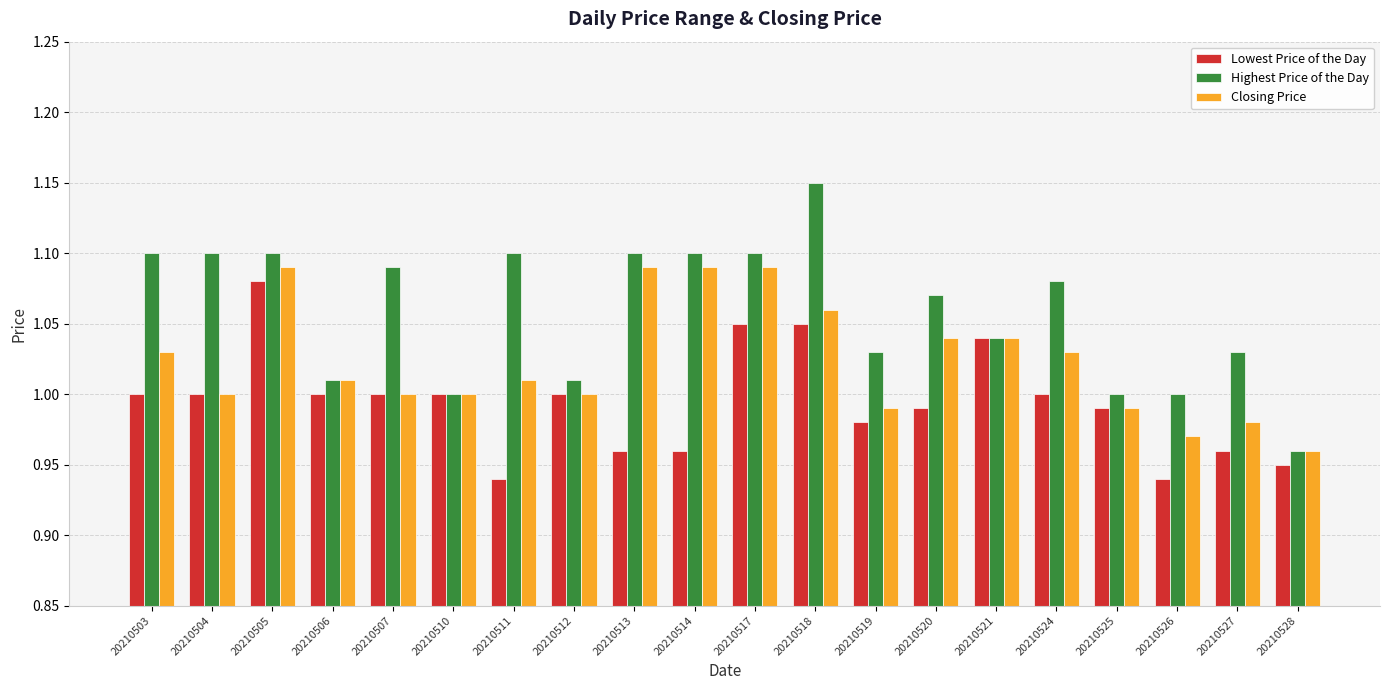

What is the total value across all series at 20210503?

3.1